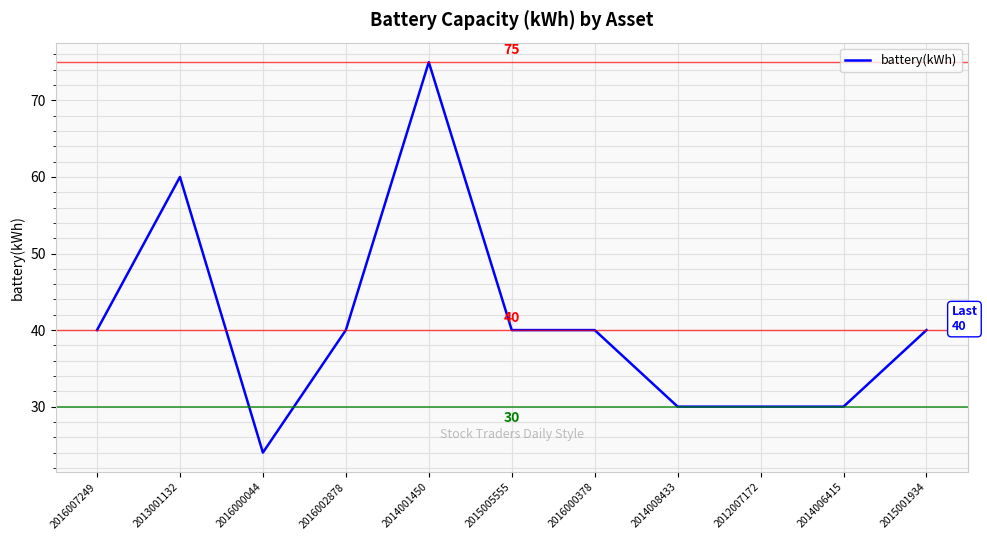

What position from the left is 2012007172?

9